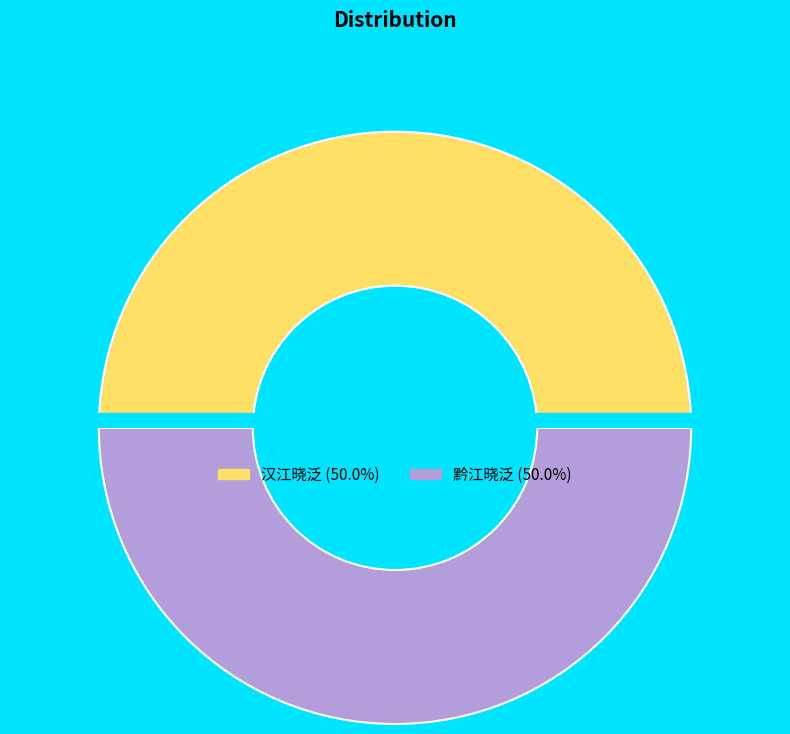

Count the number of slices in the pie.

2